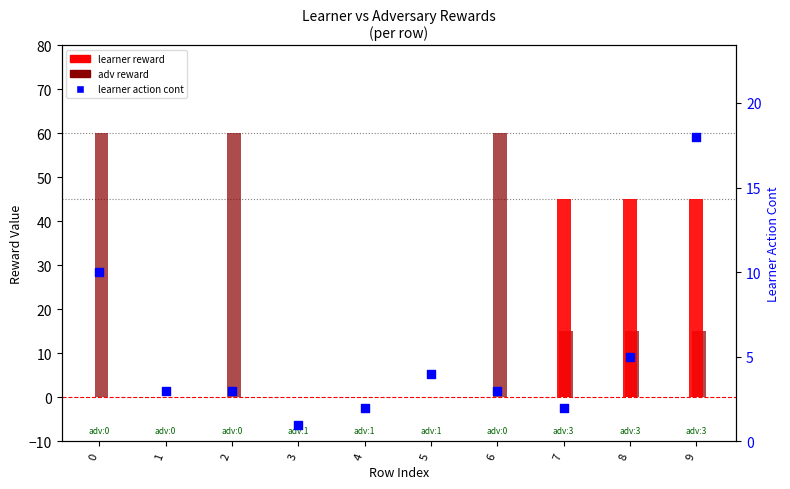

What is the total value across all series at 2?

63